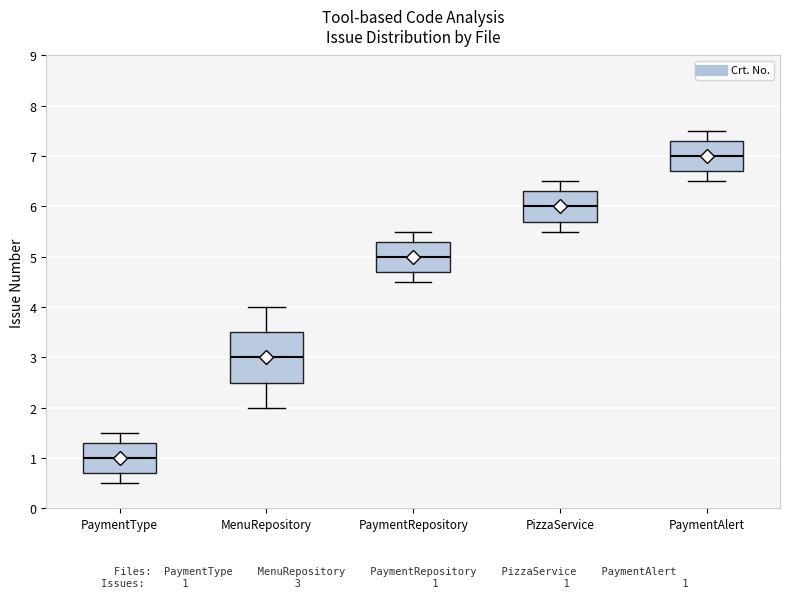

Reading left to right, read every box against the y-axis: the position of its median line, the range the box covers, and the ends of its whiskers. The values are not printed on the chart, so give them approximately, as read against the axis.

PaymentType: median 1.0, box 0.7 to 1.3, whiskers 0.5 to 1.5
MenuRepository: median 3.0, box 2.5 to 3.5, whiskers 2.0 to 4.0
PaymentRepository: median 5.0, box 4.7 to 5.3, whiskers 4.5 to 5.5
PizzaService: median 6.0, box 5.7 to 6.3, whiskers 5.5 to 6.5
PaymentAlert: median 7.0, box 6.7 to 7.3, whiskers 6.5 to 7.5